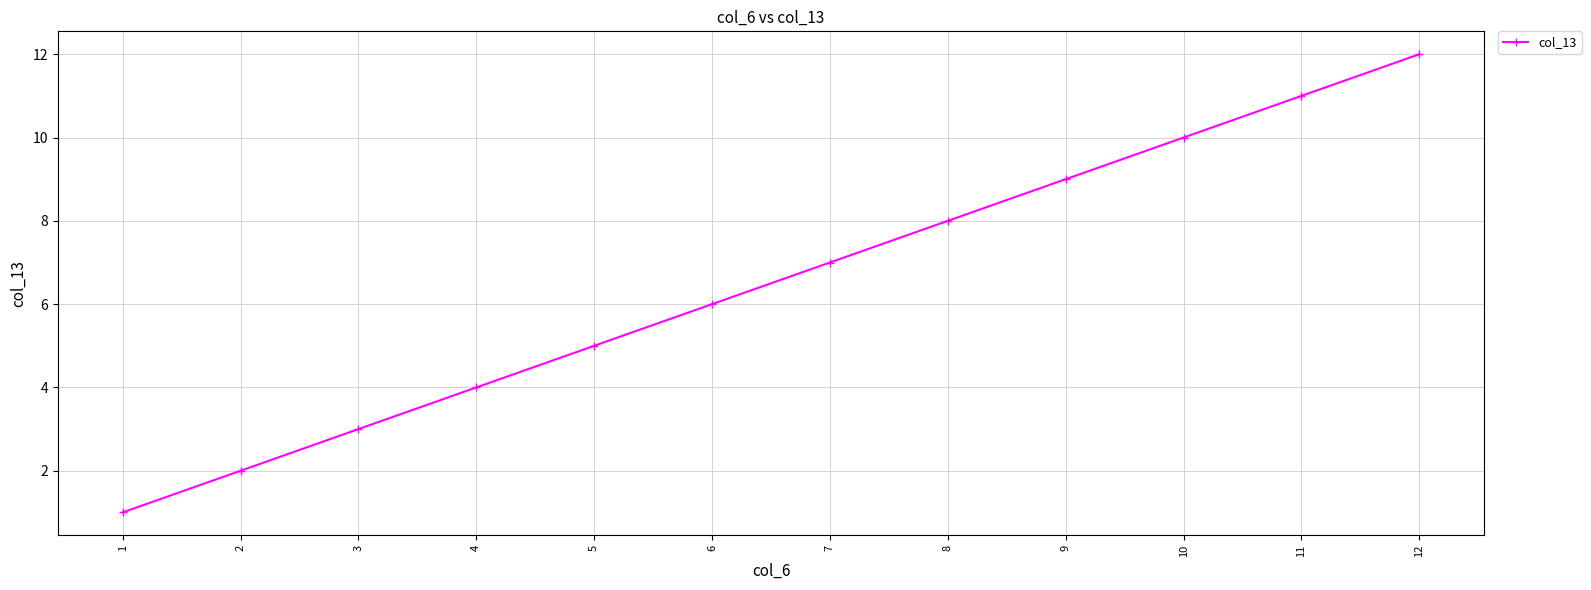

The value at 8 is 8. True or false?

True